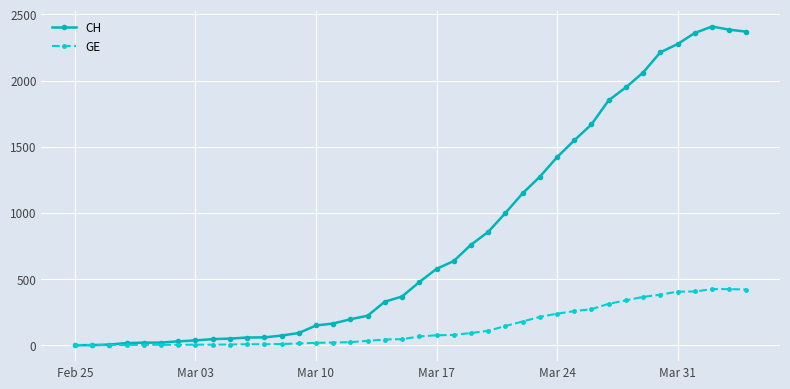

At how many categories does at least one series exceed 1103?

14